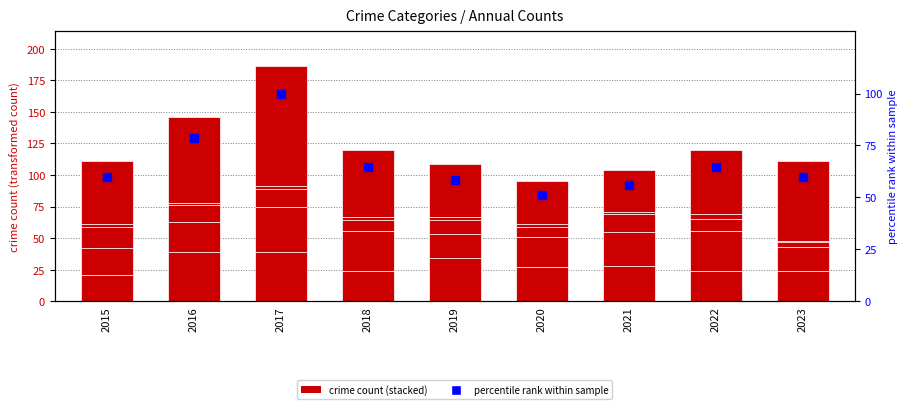

Which series has the widest spread of values?

Robbery